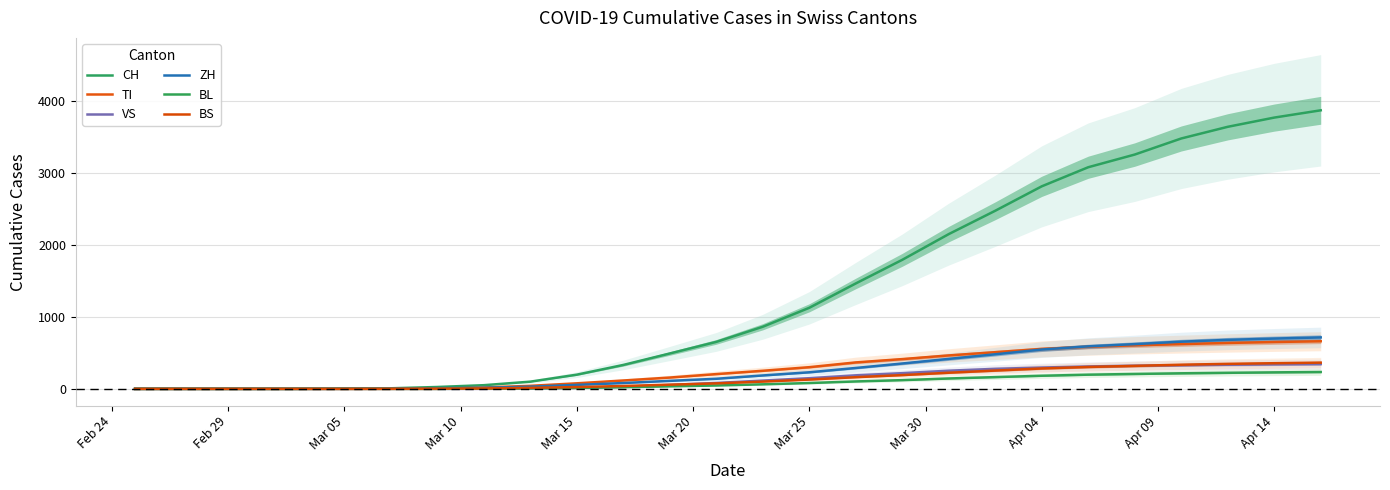

Which series has the widest spread of values?

CH